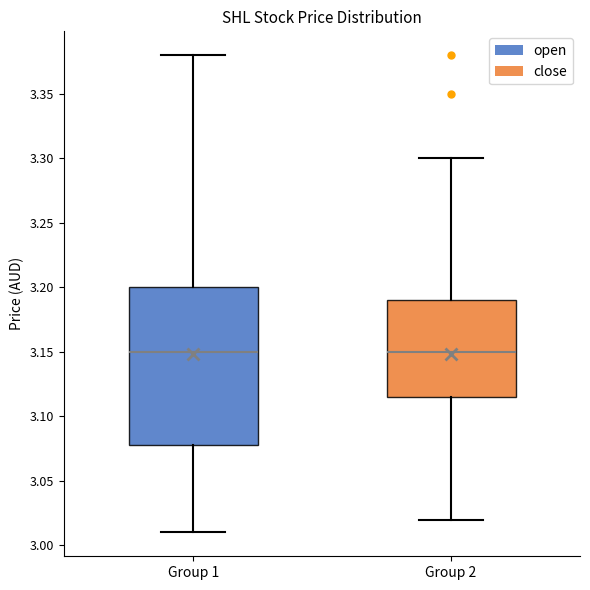

Reading left to right, read every box against the y-axis: the position of its median line, the range the box covers, and the ends of its whiskers. The values are not printed on the chart, so give them approximately, as read against the axis.

Group 1: median 3.150, box 3.080 to 3.200, whiskers 3.010 to 3.380
Group 2: median 3.150, box 3.115 to 3.190, whiskers 3.020 to 3.300